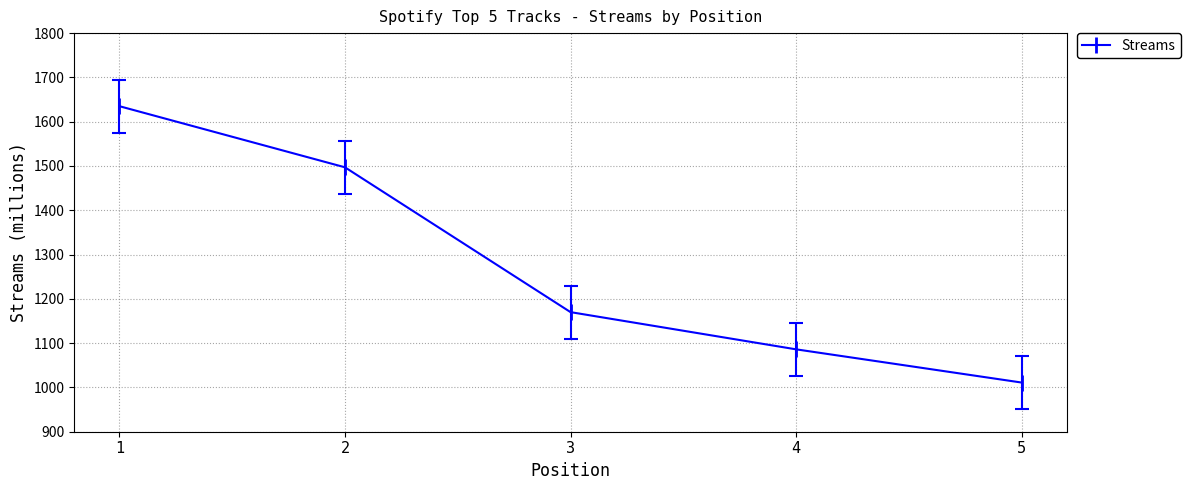

What is the difference between the second highest and second lowest values?

411